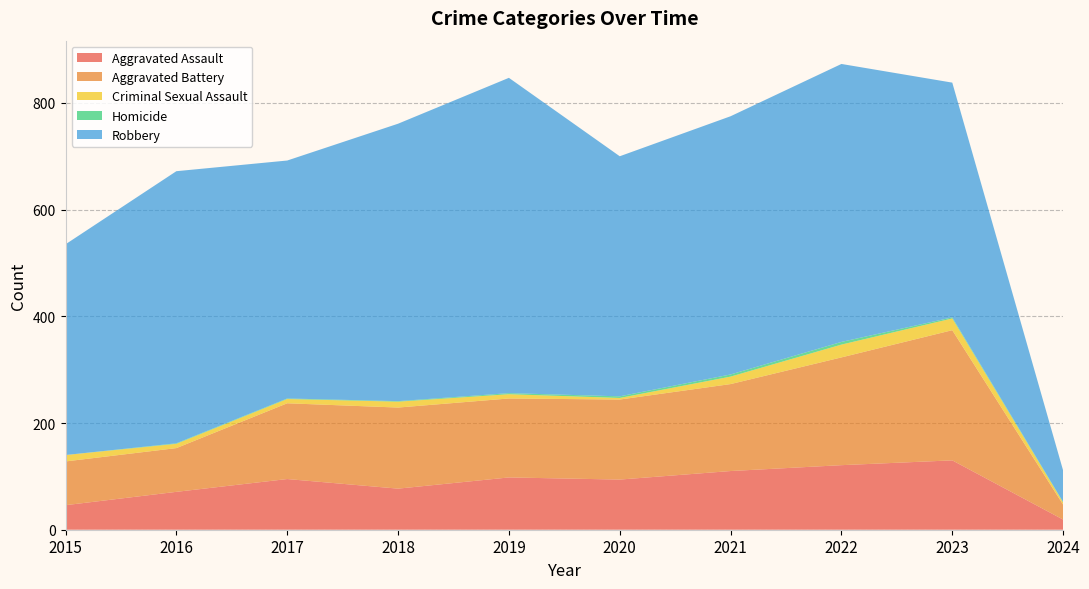

Reading right to left, transcribe all the data shown in this chart.

Aggravated Assault: 2024=19	2023=130	2022=121	2021=110	2020=94	2019=98	2018=77	2017=95	2016=71	2015=46
Aggravated Battery: 2024=28	2023=244	2022=202	2021=163	2020=150	2019=148	2018=152	2017=142	2016=82	2015=82
Criminal Sexual Assault: 2024=4	2023=22	2022=24	2021=14	2020=3	2019=8	2018=11	2017=8	2016=8	2015=12
Homicide: 2024=1	2023=2	2022=5	2021=4	2020=3	2019=2	2018=1	2017=1	2016=1	2015=0
Robbery: 2024=59	2023=440	2022=521	2021=484	2020=450	2019=591	2018=520	2017=446	2016=510	2015=395